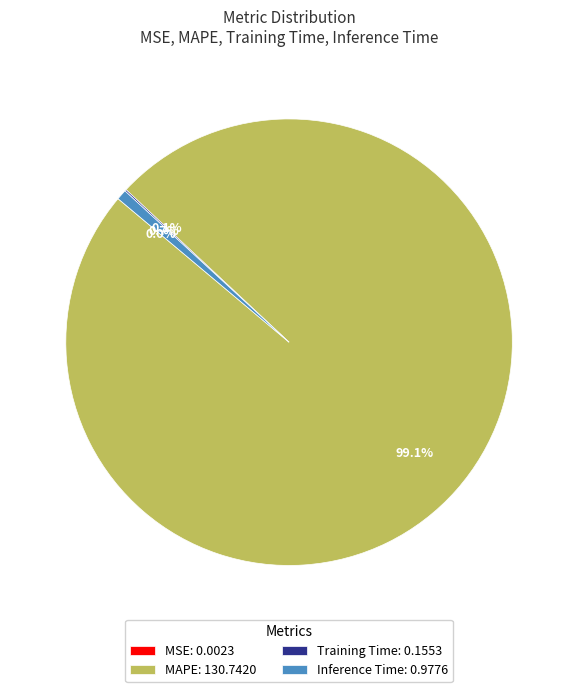

Does MAPE represent more than half of the total?

Yes